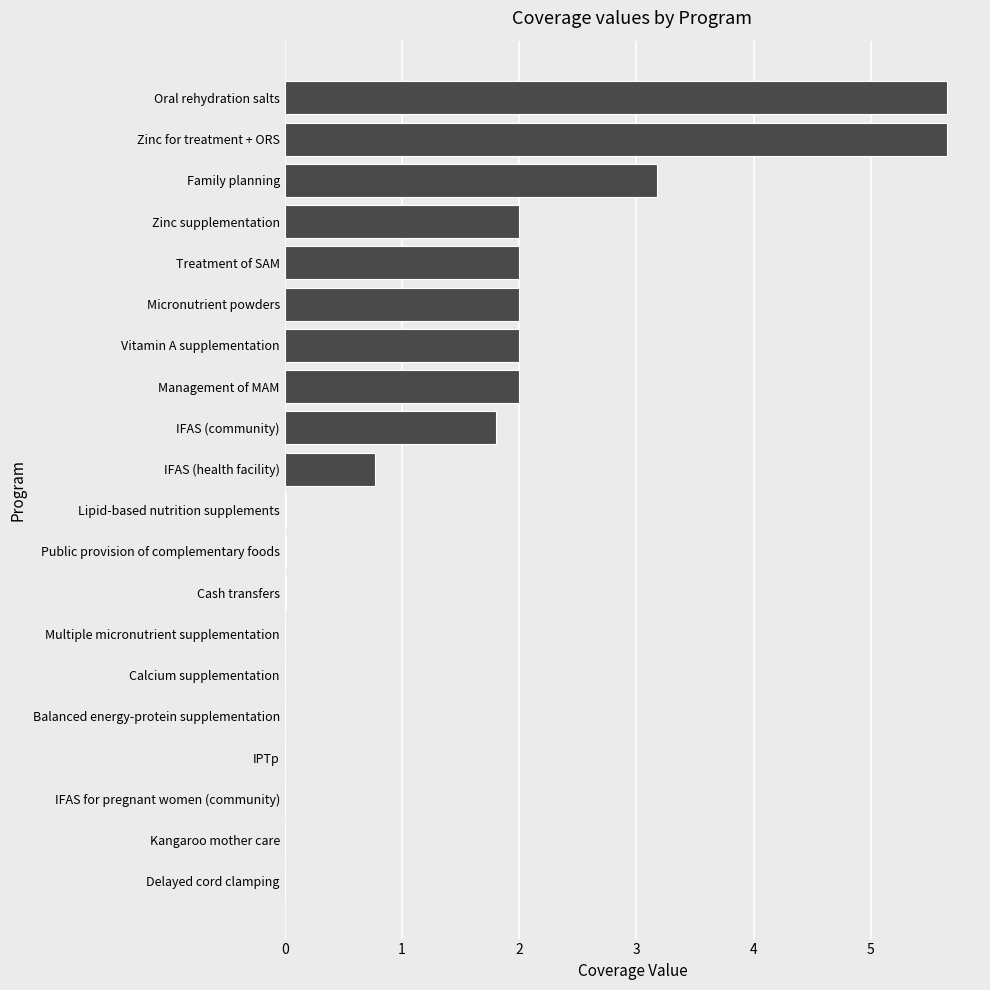

Read the value at Vitamin A supplementation.

2.0